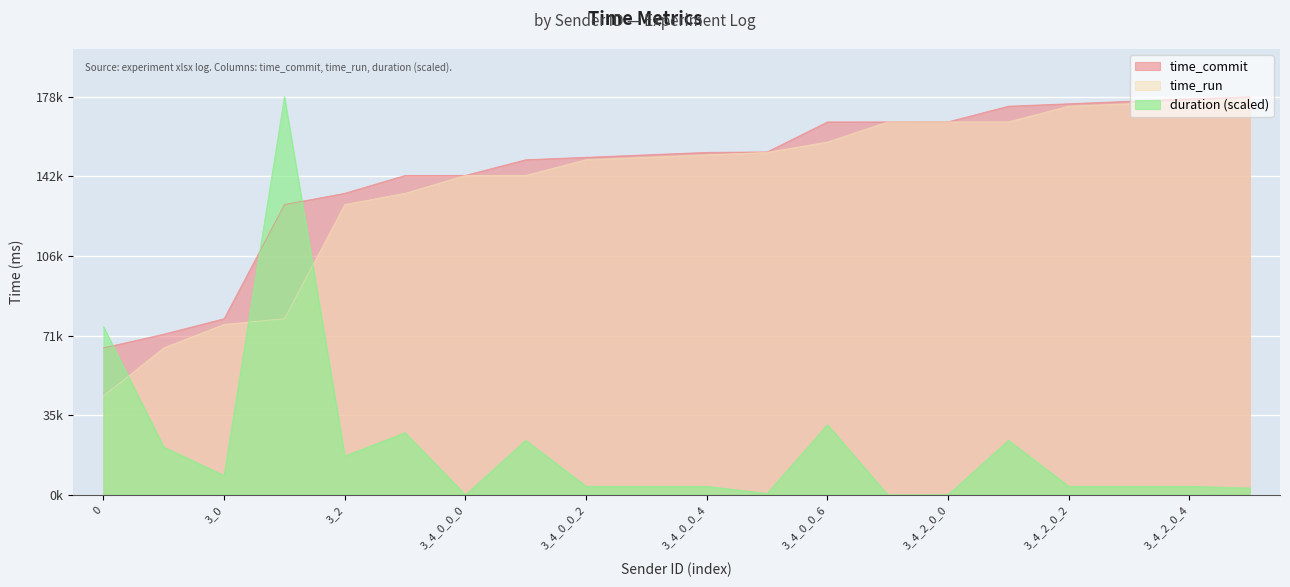

Which series has the largest total across all categories?

time_commit